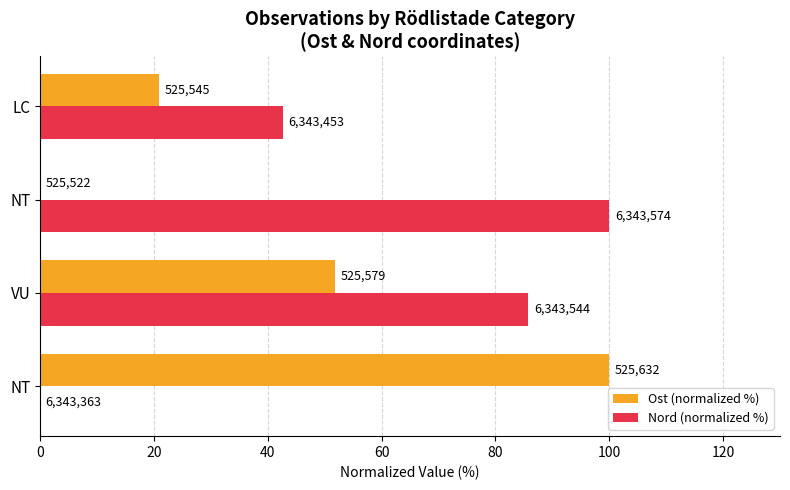

What is the value of the Ost (normalized %) bar at the 2nd from the left?

51.8